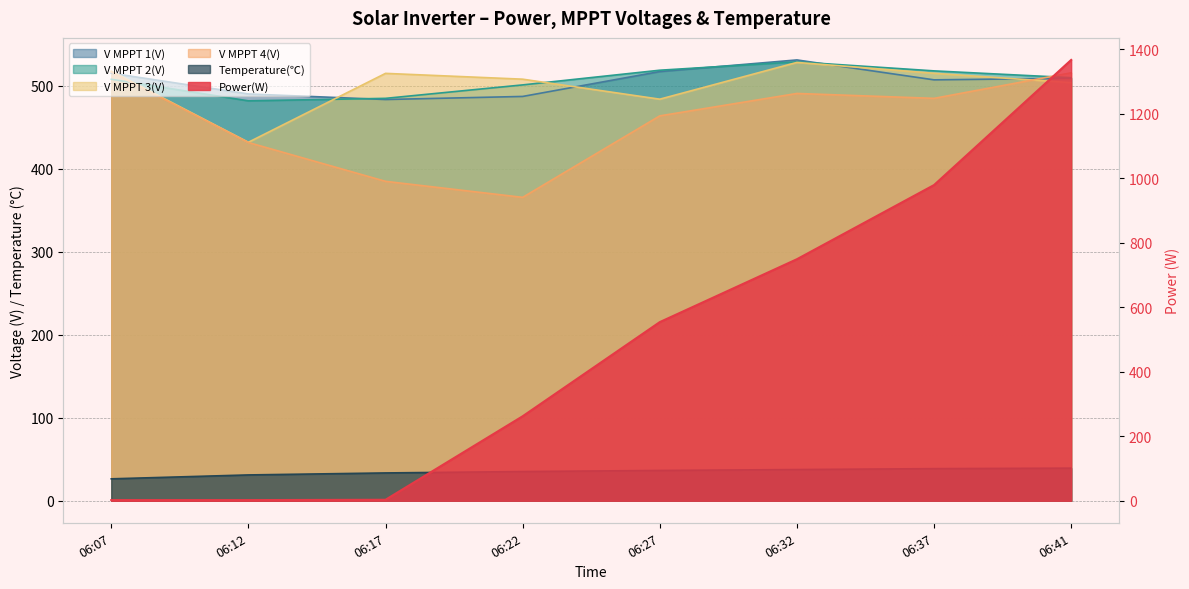

Which series has the largest total across all categories?

V MPPT 2(V)